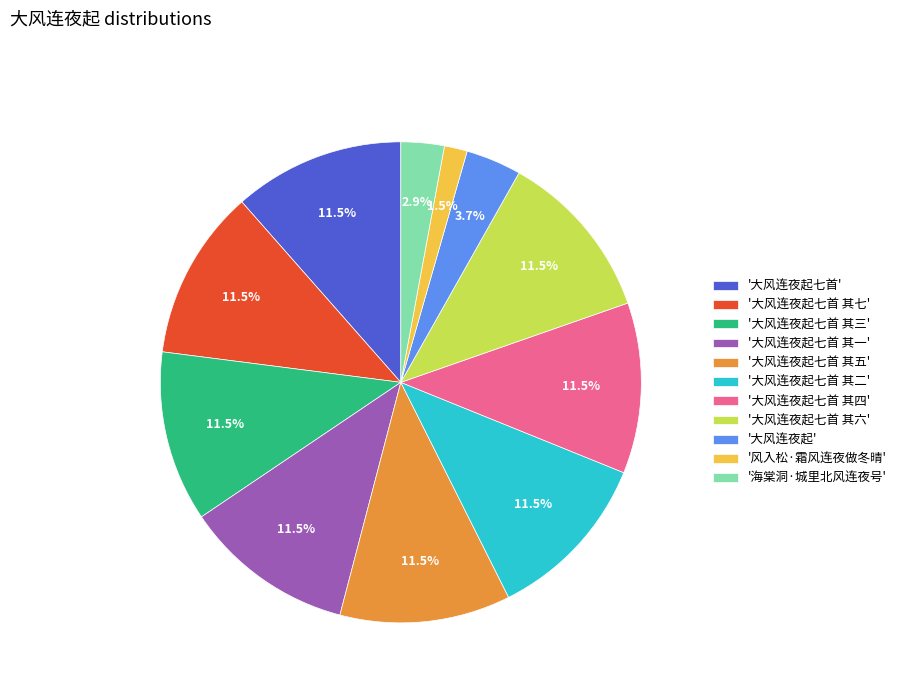

What is the ratio of the value at '大风连夜起七首 其七' to the value at '大风连夜起七首 其五'?

1.0